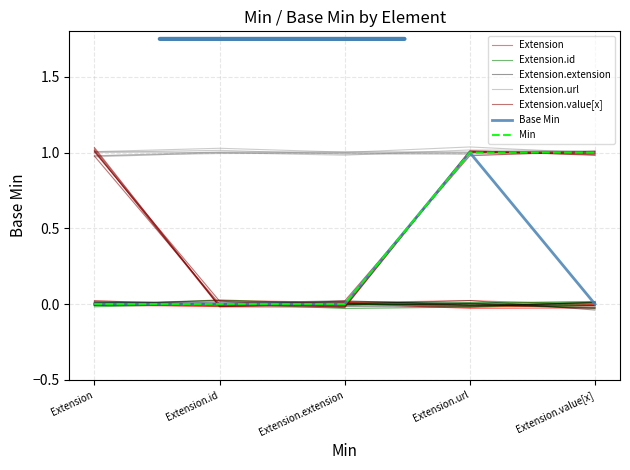

What is the label of the 2nd point from the right?

Extension.url